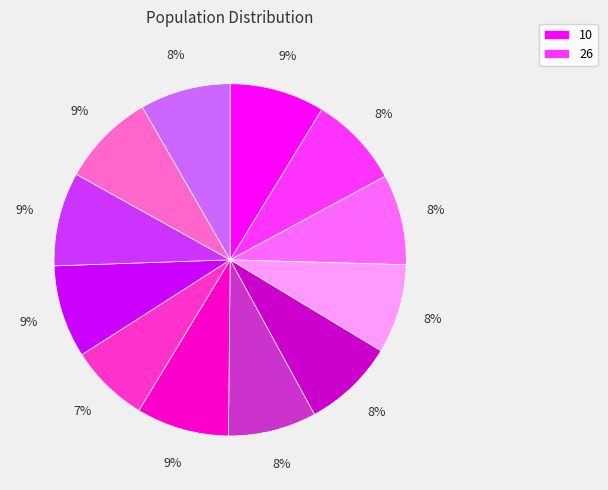

Is there a majority slice in this chart?

No